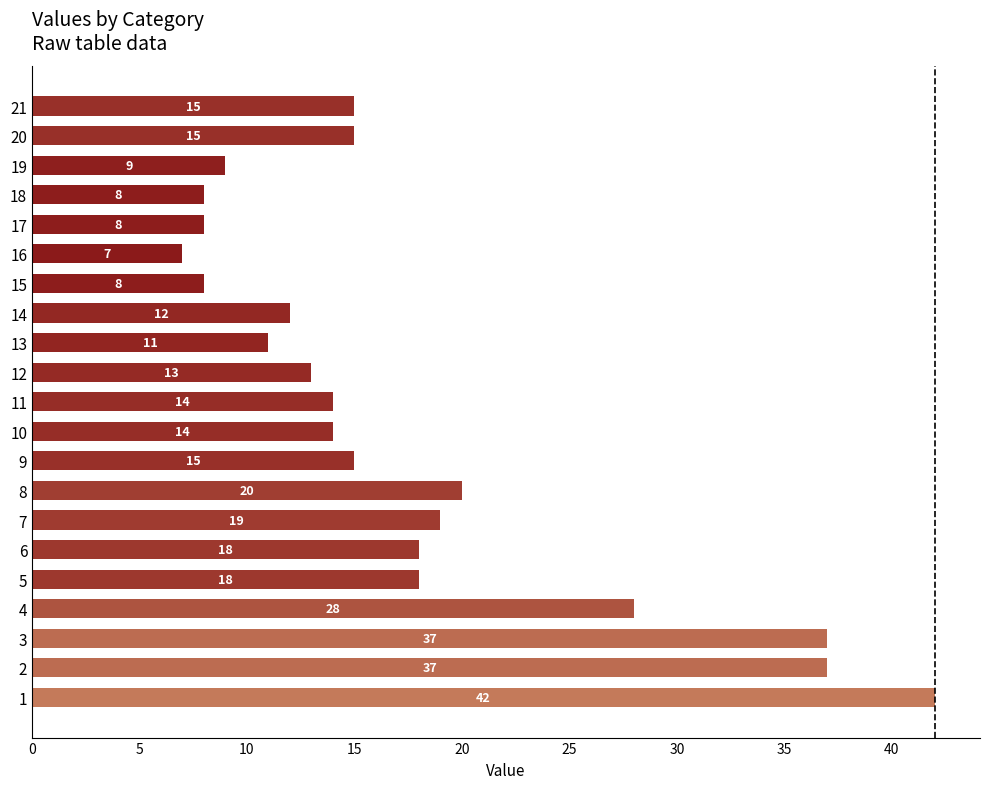

What is the smallest value displayed?

7